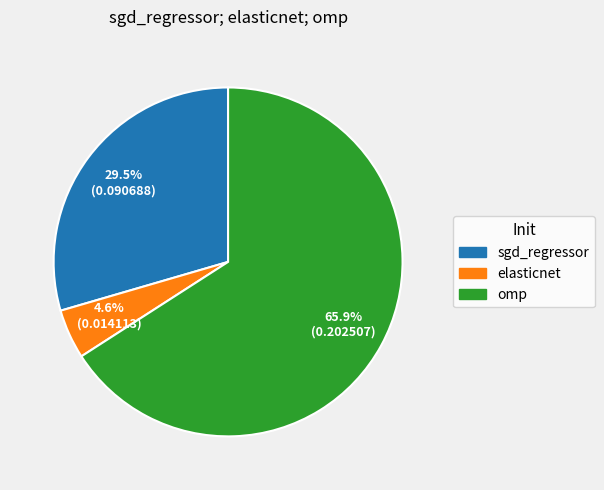

What is the largest slice in the pie chart?

omp